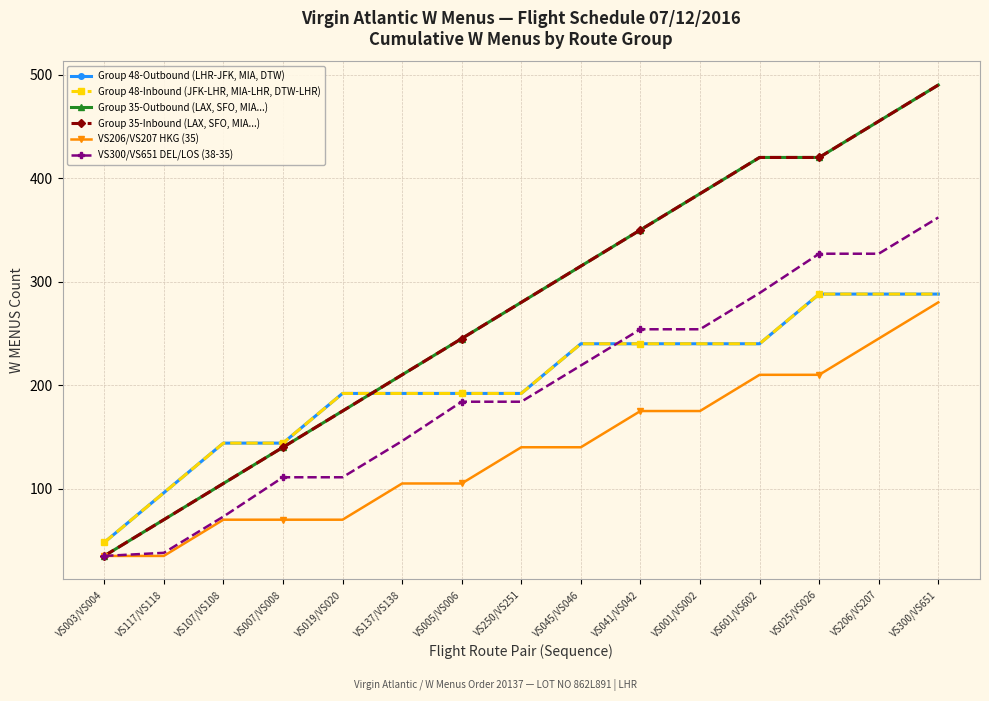

What is the label of the 1st point from the right?

VS300/VS651